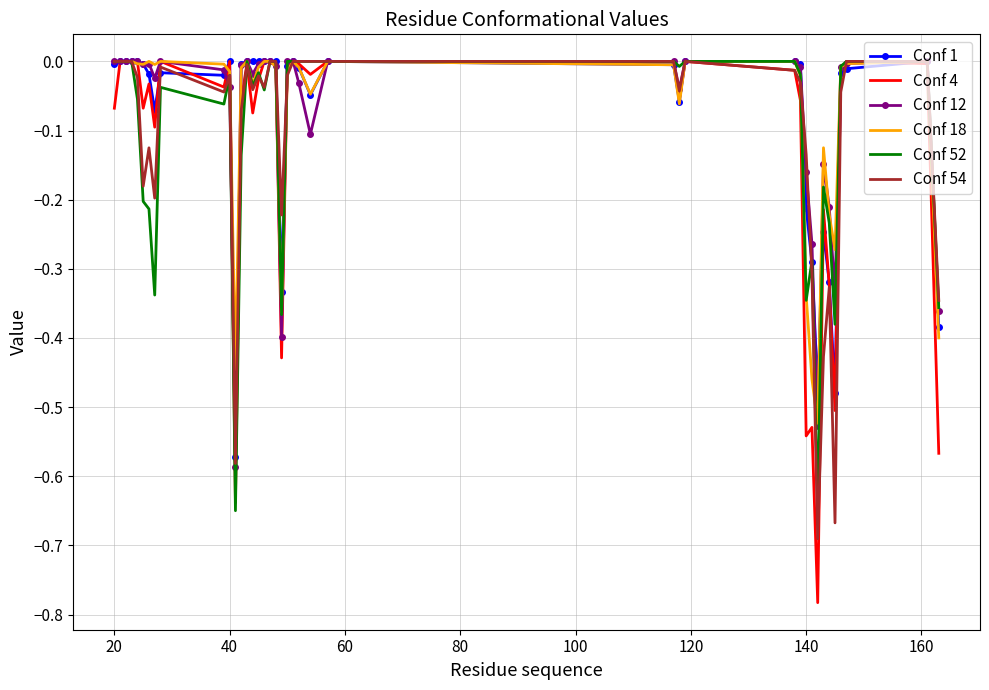

Which series has the largest range (max minus min)?

Conf 4